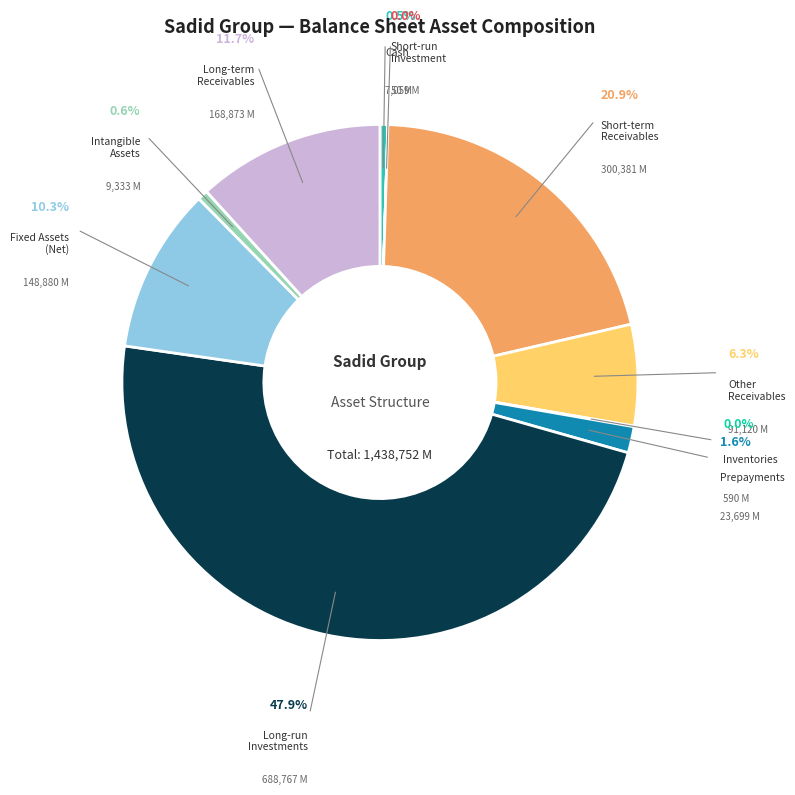

How many slices are in this pie chart?

10